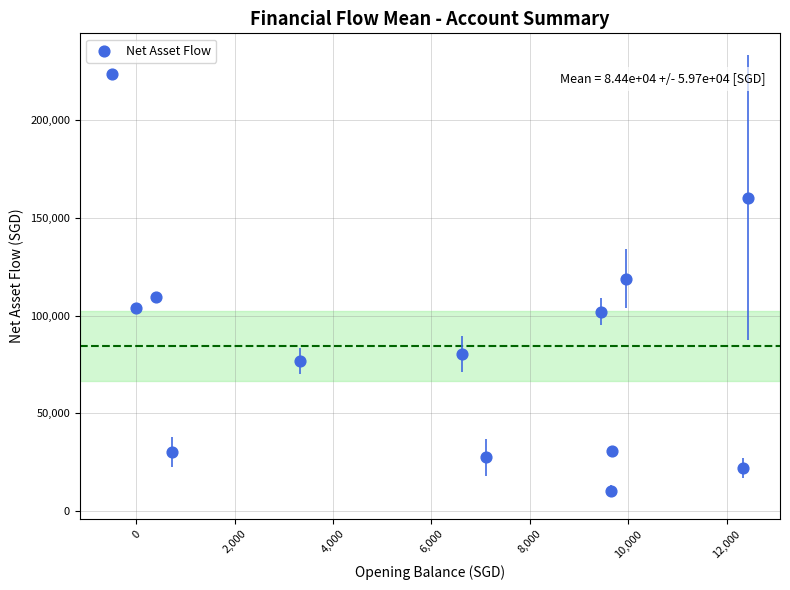

What is the range of Y values (max minus min)?

213633.5